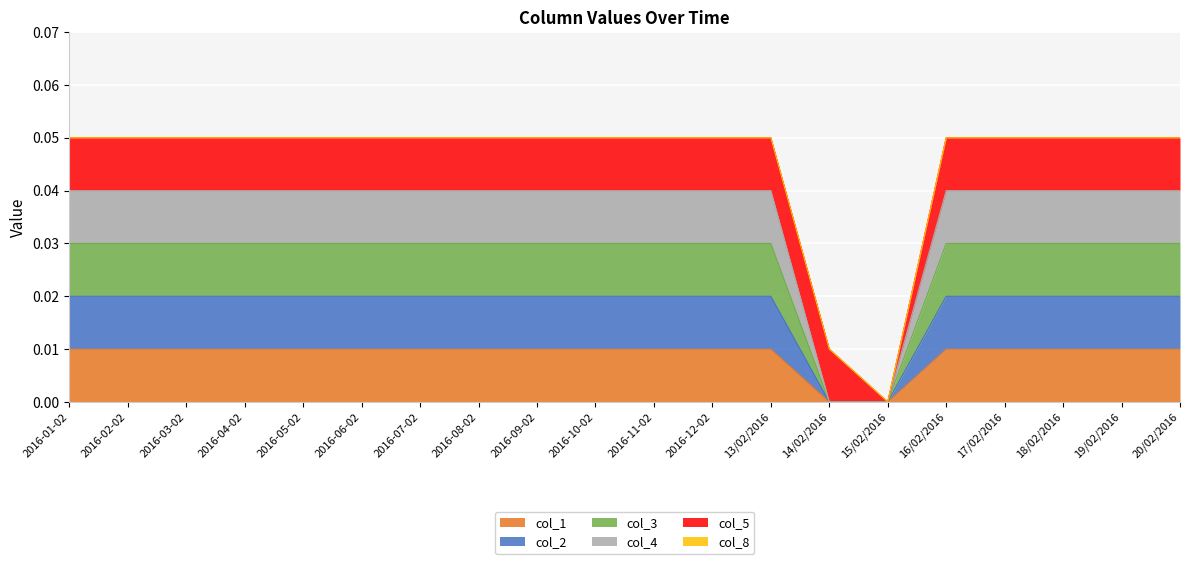

True or false: col_3 has a value of 0.0 at 2016-12-02.

True